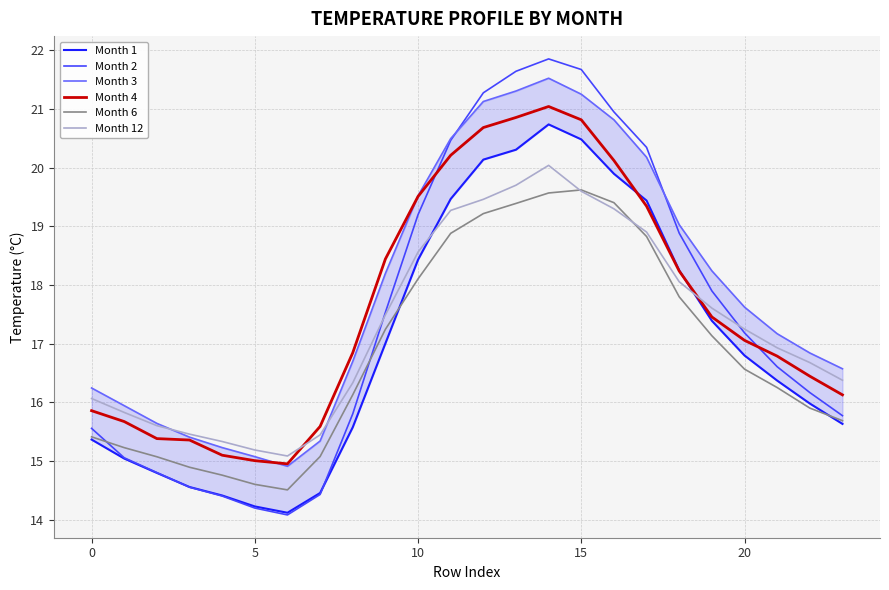

What is the spread (max minus min) of values at 16?

1.7